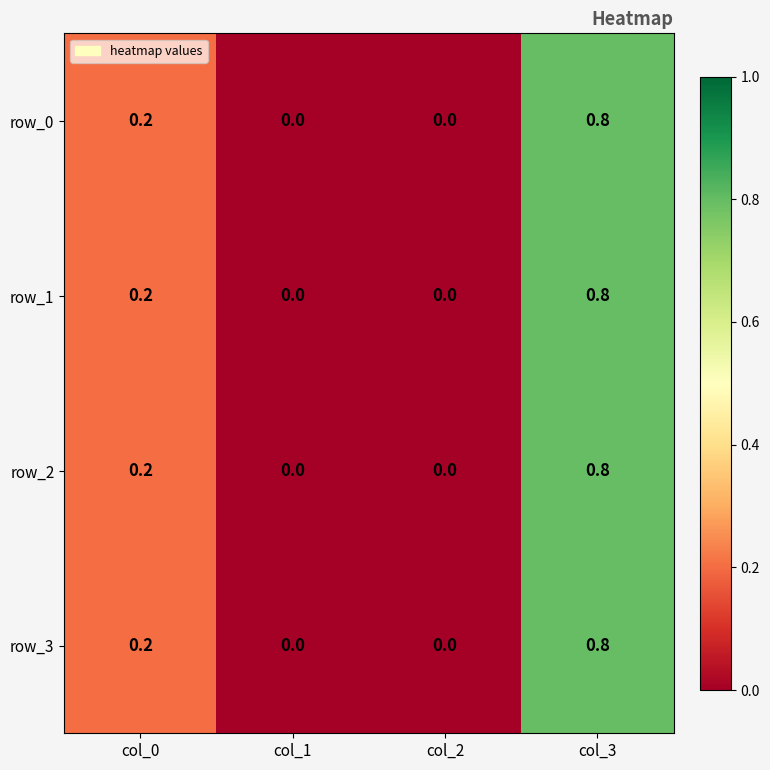

What is the difference between the maximum and second lowest values in the row_0 series?

0.8